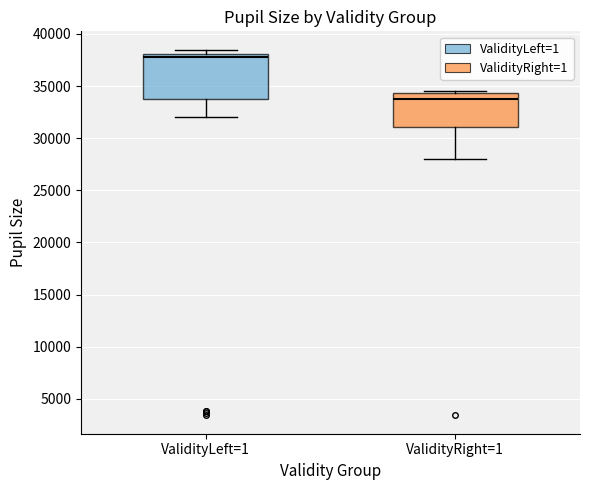

Reading left to right, transcribe this box plot: for each box, give where its median line is, the range the box spans, and where its two whiskers end, as read against the y-axis. The values are not printed on the chart, so give them approximately, as read against the axis.

ValidityLeft=1: median 37500, box 33500 to 38000, whiskers 32000 to 38500
ValidityRight=1: median 33500, box 31000 to 34500, whiskers 28000 to 34500 (just above the box's upper edge)